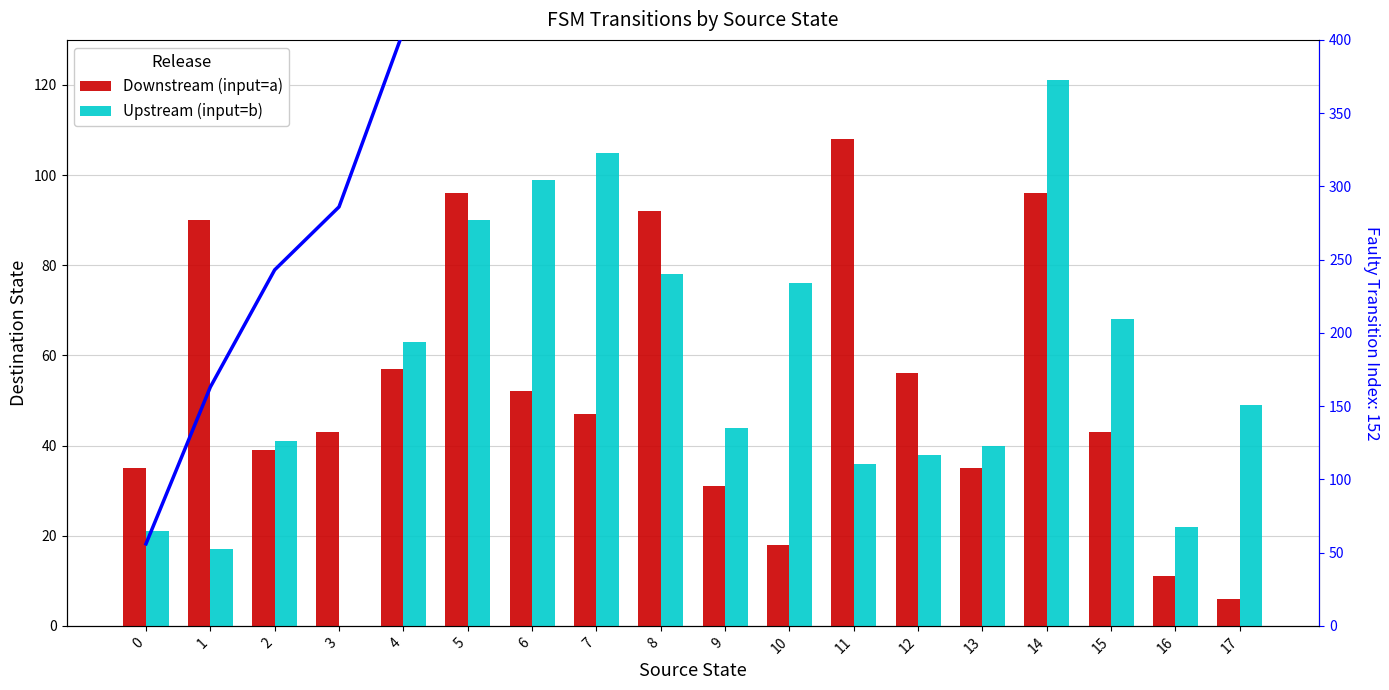

Where is input=a (Downstream) nearest to the value 57?

4